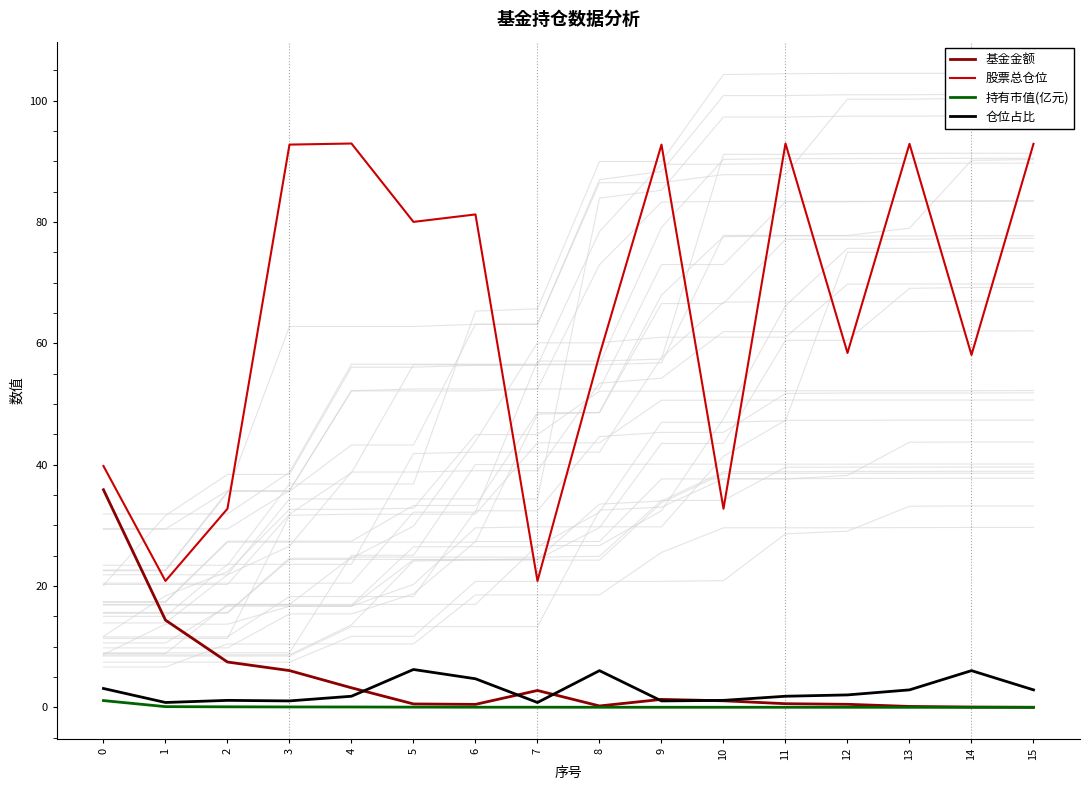

At how many categories does at least one series exceed 3?

16